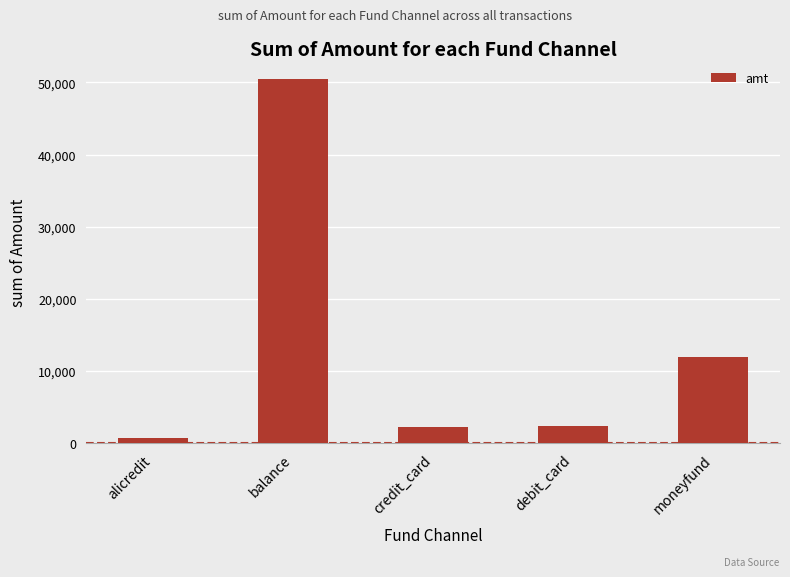

Count the number of categories in the chart.

5